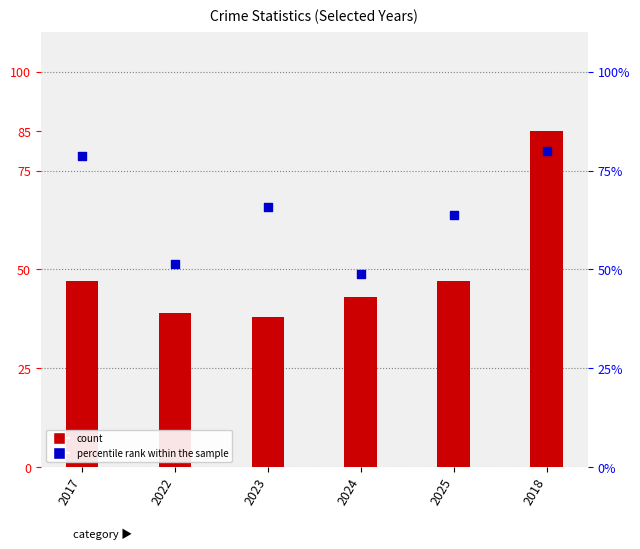

At which category is the sum across all series the highest?

2018